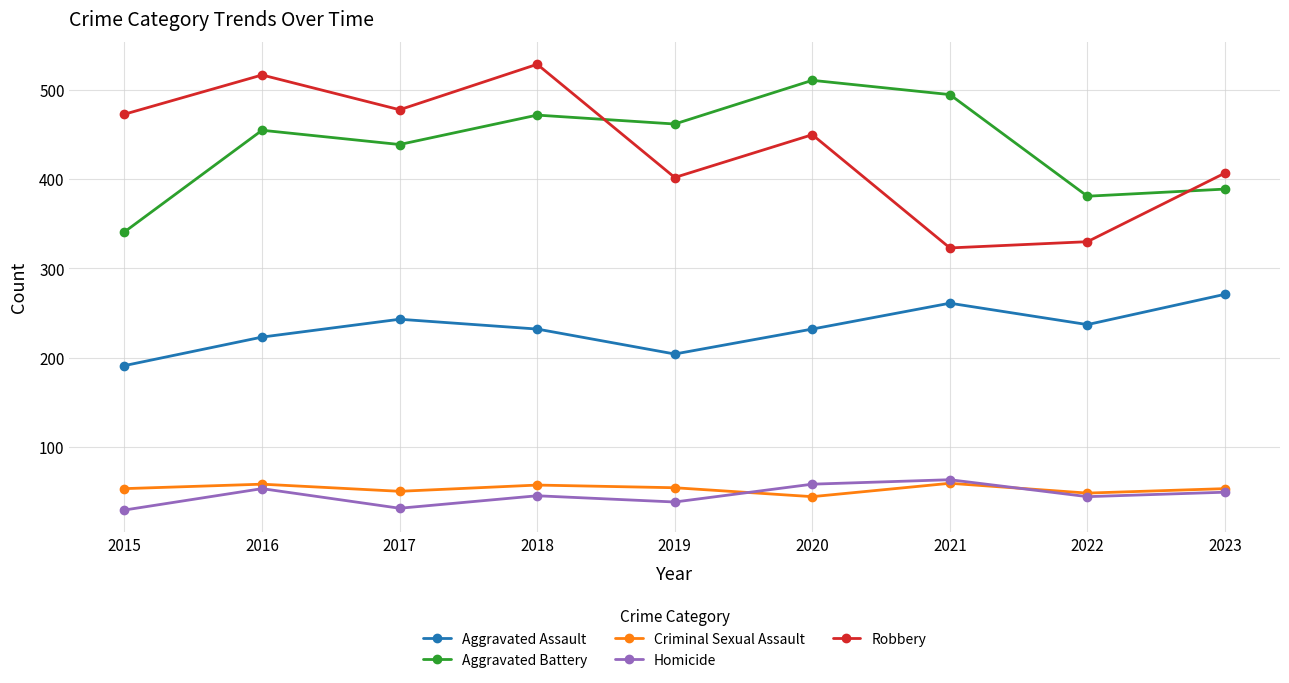

What is the value of the Aggravated Battery point at the 3rd from the left?

439